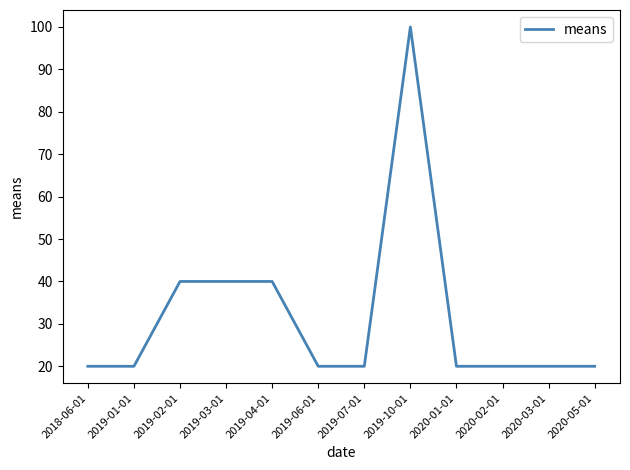

What position from the left is 2019-02-01?

3